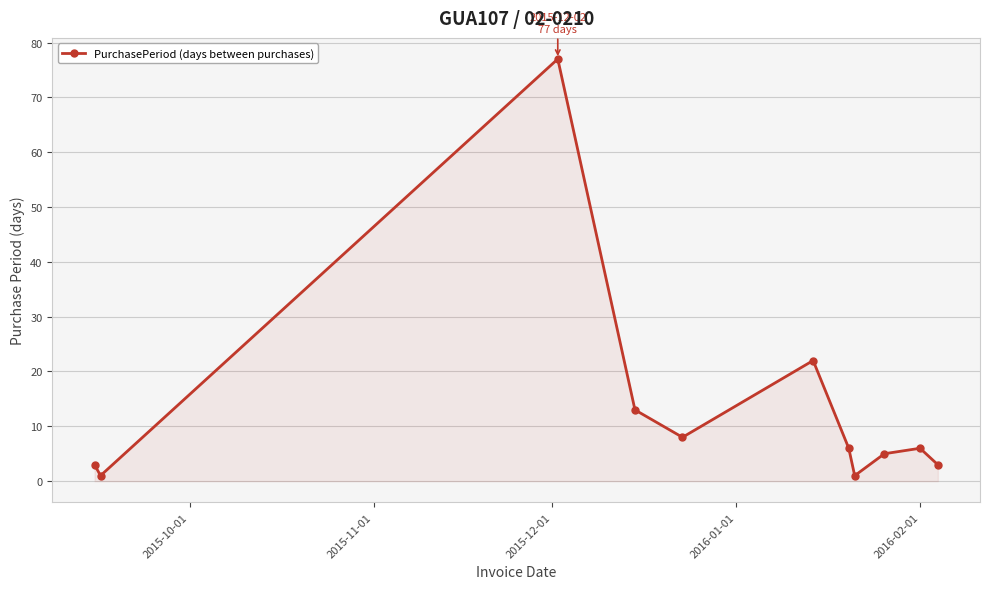

What is the value of the 4th point from the left?

13